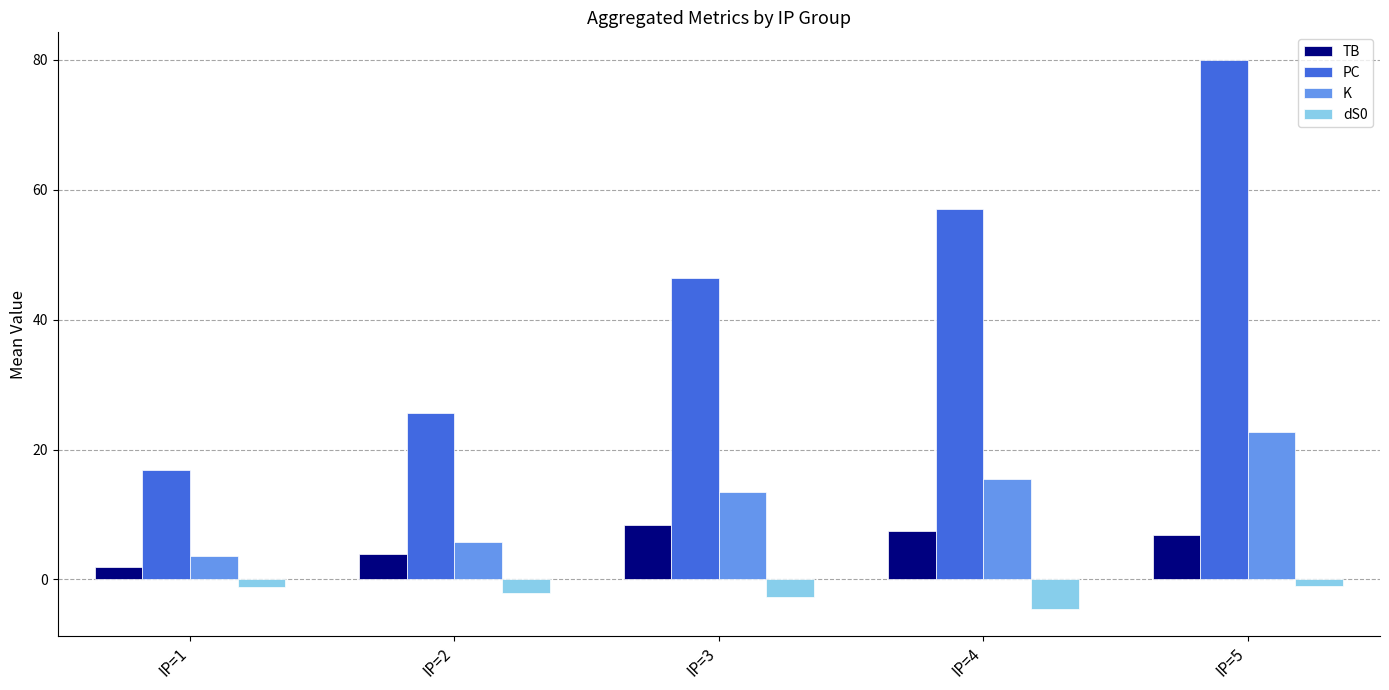

Which category has the highest value in the TB series?

IP=3